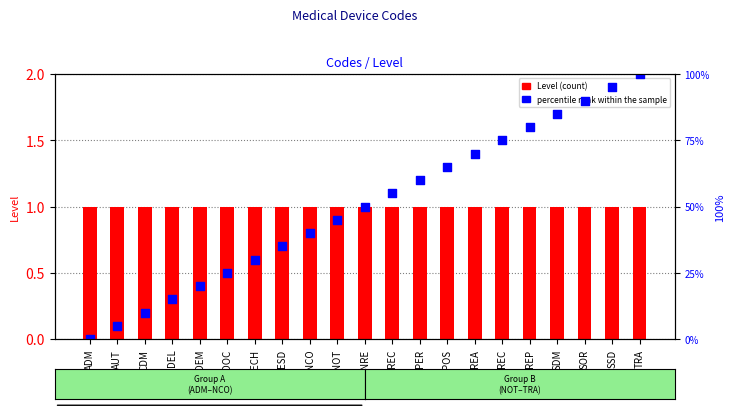

At how many categories does at least one series exceed 56?

9